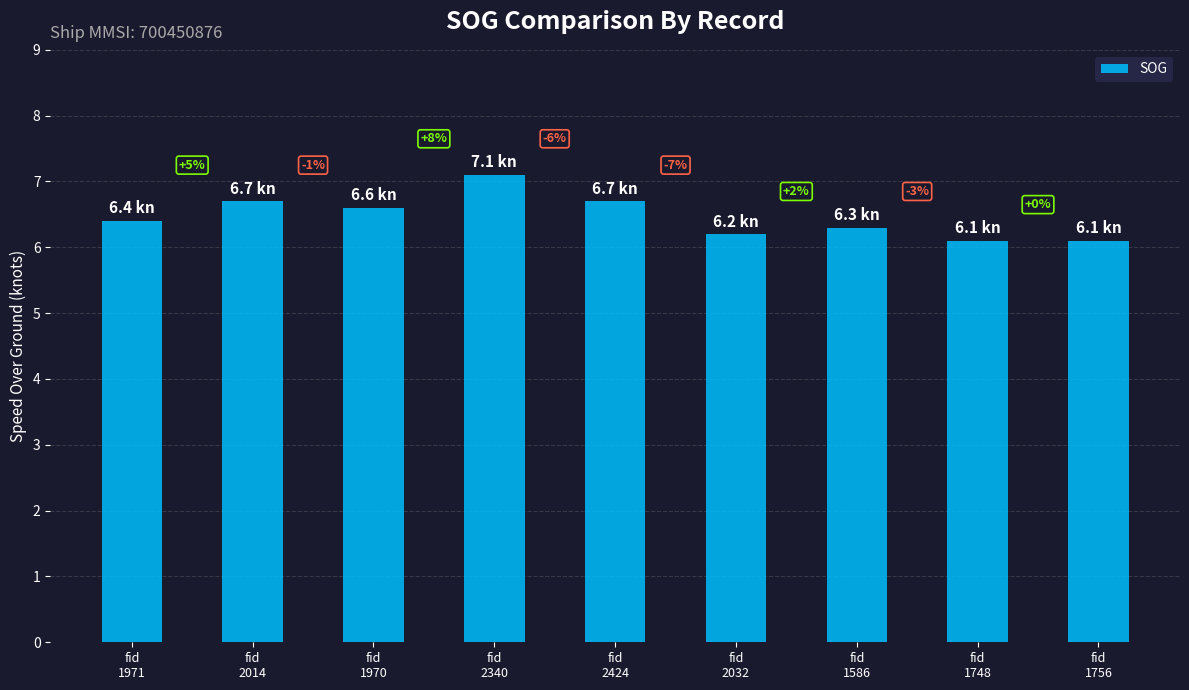

Are the bars horizontal?

No